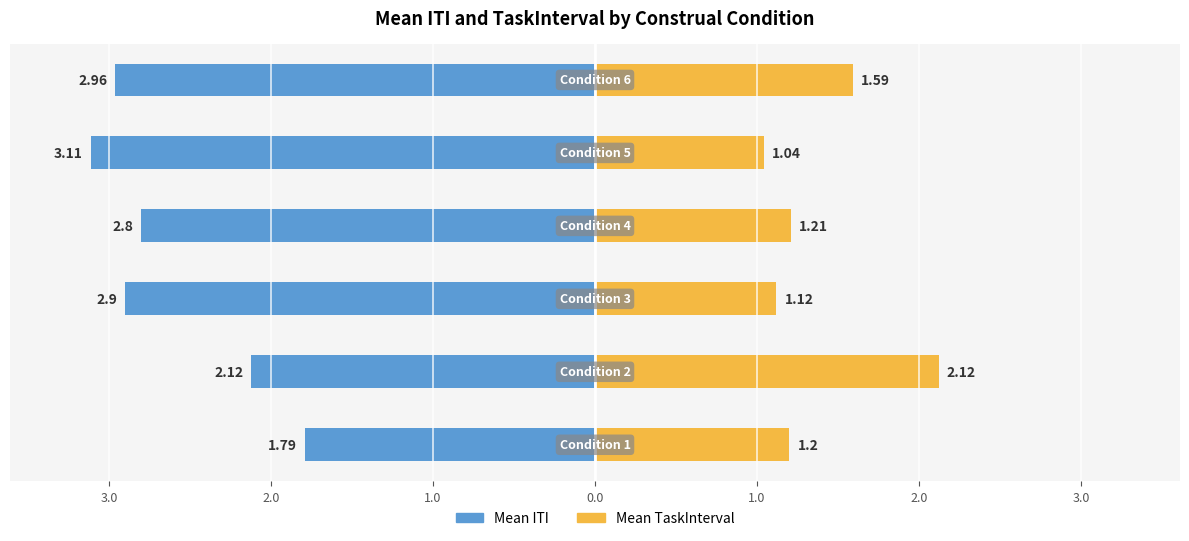

Reading left to right, what are all the values shown in this chart?

Mean ITI: 4.0=-1.8	3.0=-2.1	2.0=-2.9	1.0=-2.8	0.0=-3.1	1.0=-3.0
Mean TaskInterval: 4.0=1.2	3.0=2.1	2.0=1.1	1.0=1.2	0.0=1.0	1.0=1.6